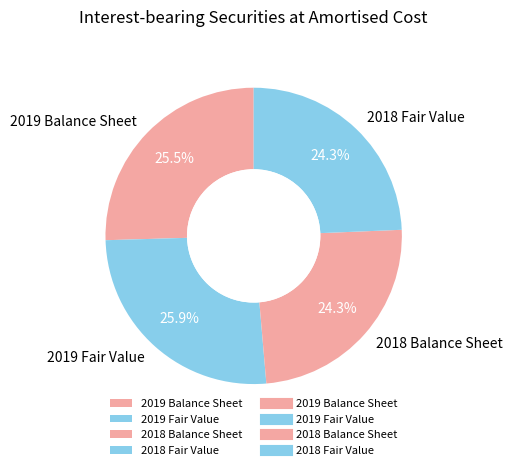

What is the ratio of the value at 2019 Fair Value to the value at 2018 Fair Value?

1.1